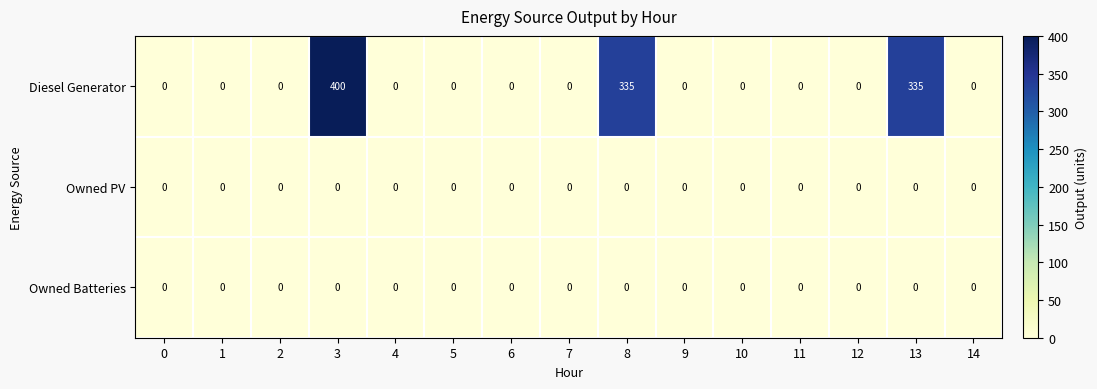

Is it true that Diesel Generator equals 0 at 10?

True